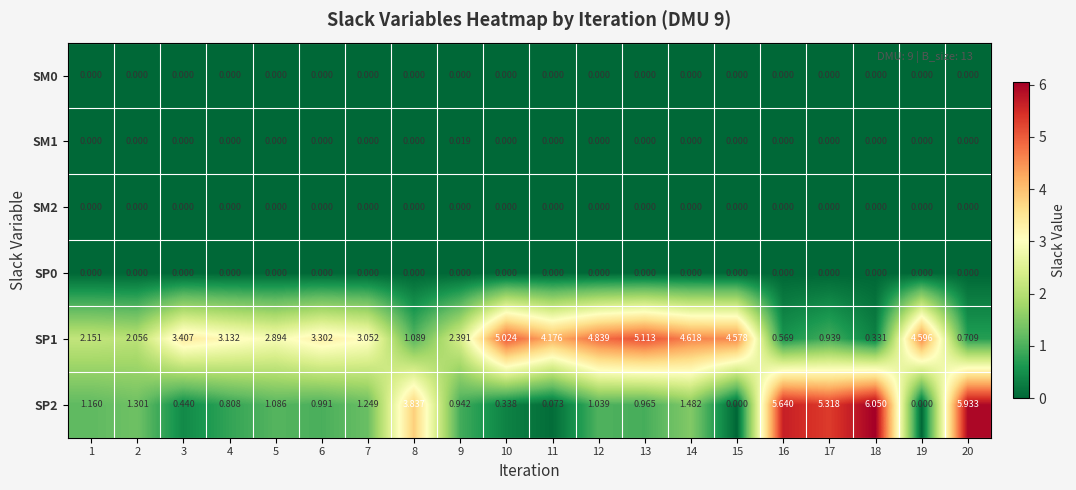

Which series has the widest spread of values?

SP2